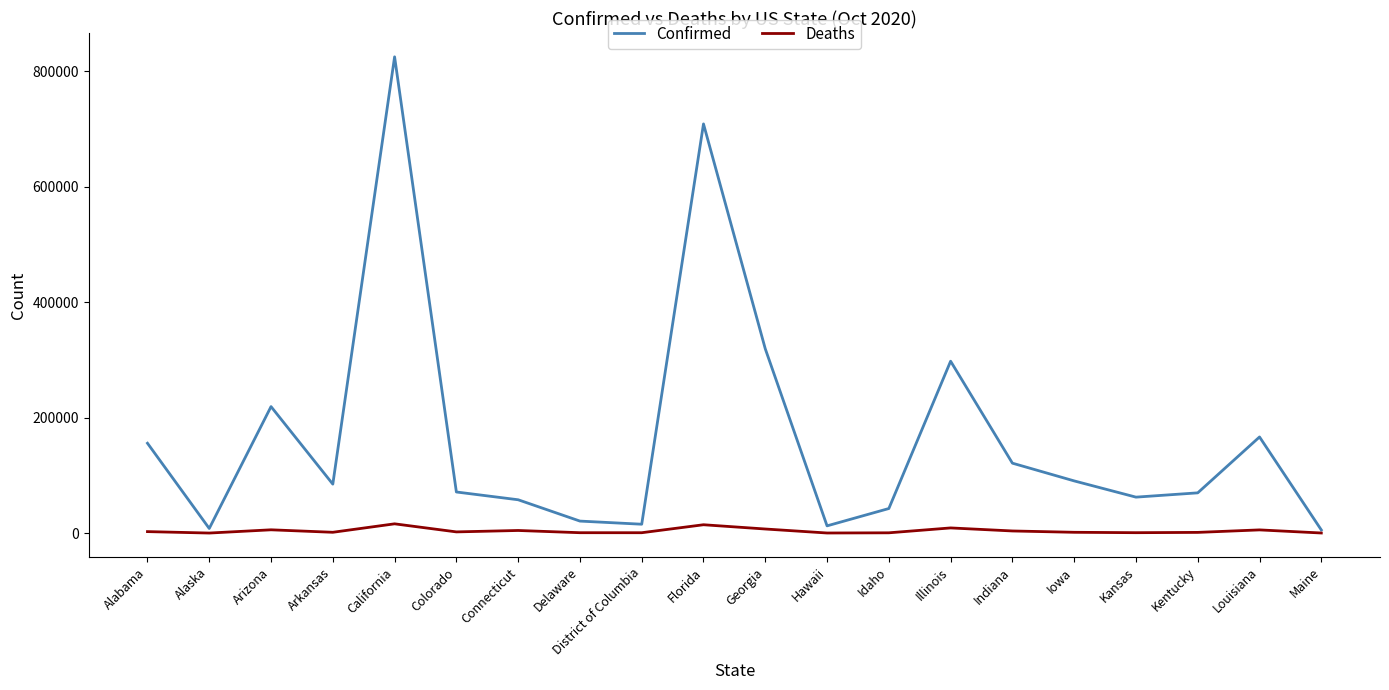

Rank the series by their maximum value, from highest to lowest.

Confirmed, Deaths